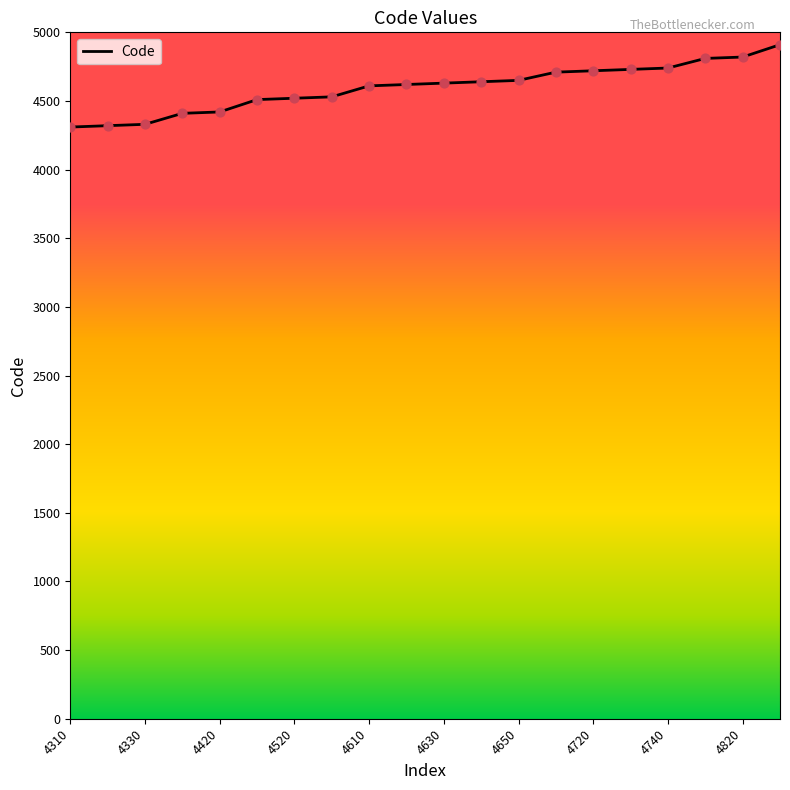

What is the maximum value shown in the chart?

4910